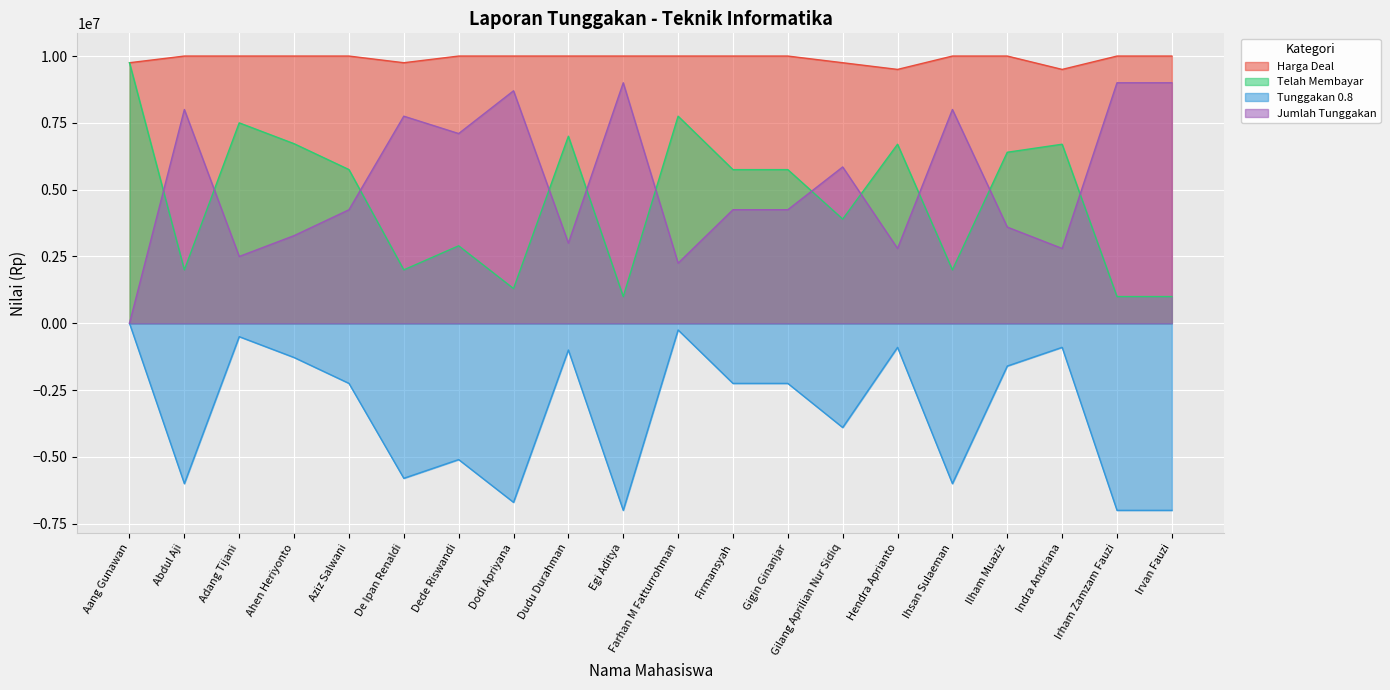

What is the label of the 10th point from the right?

Farhan M Fatturrohman